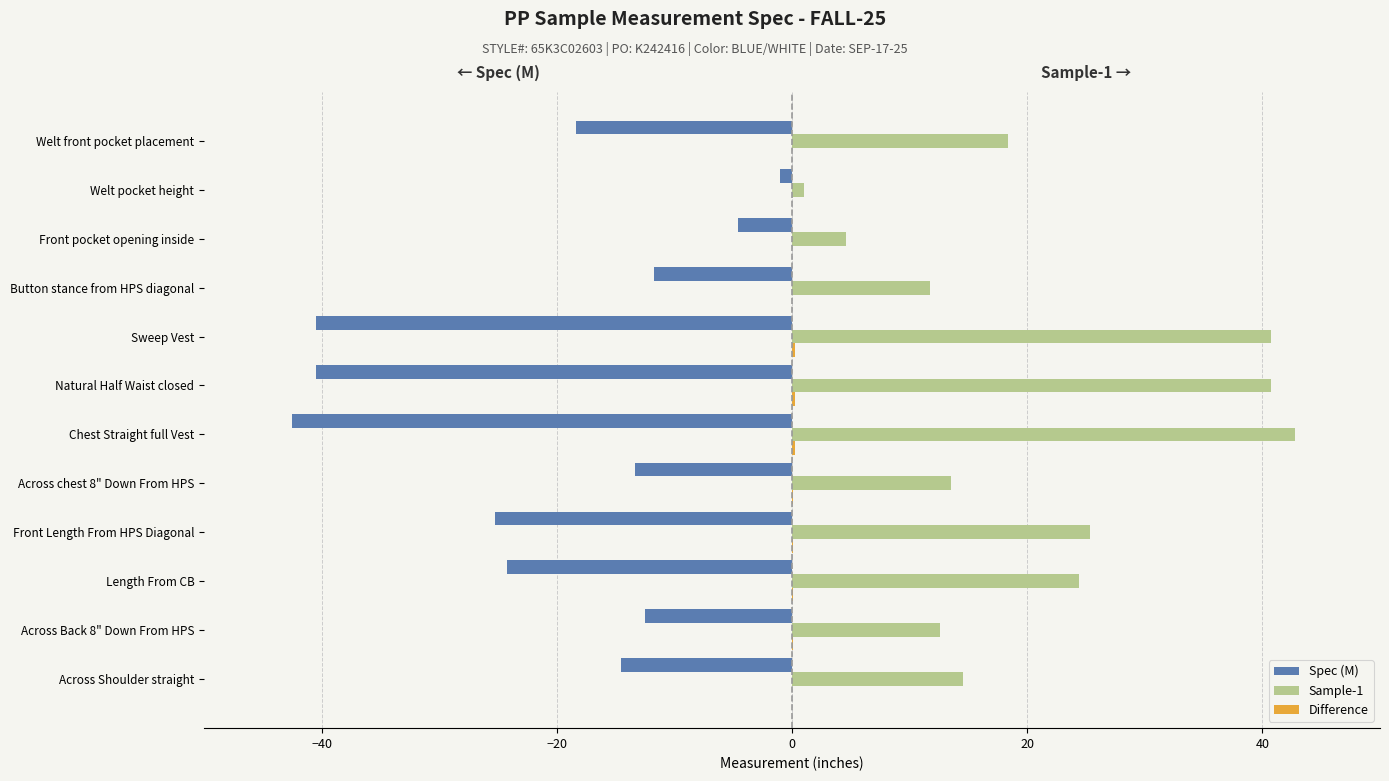

Which series has the largest total across all categories?

Sample-1